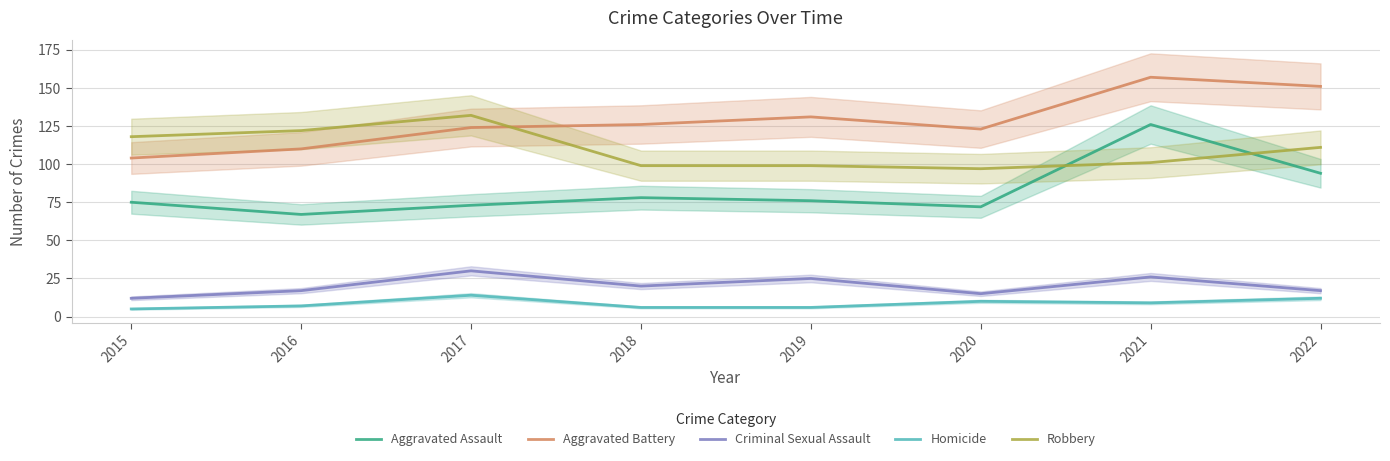

What is the sum of all Criminal Sexual Assault values?

162